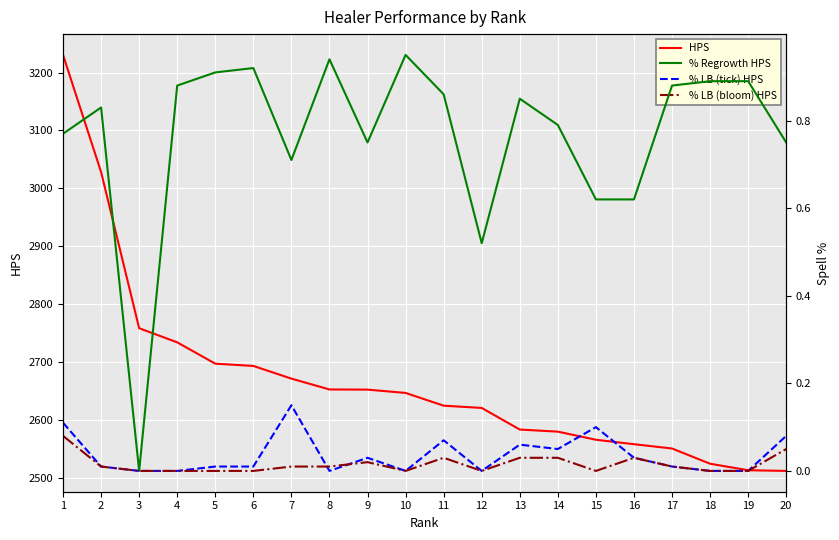

True or false: HPS and % Regrowth HPS intersect in this chart.

False